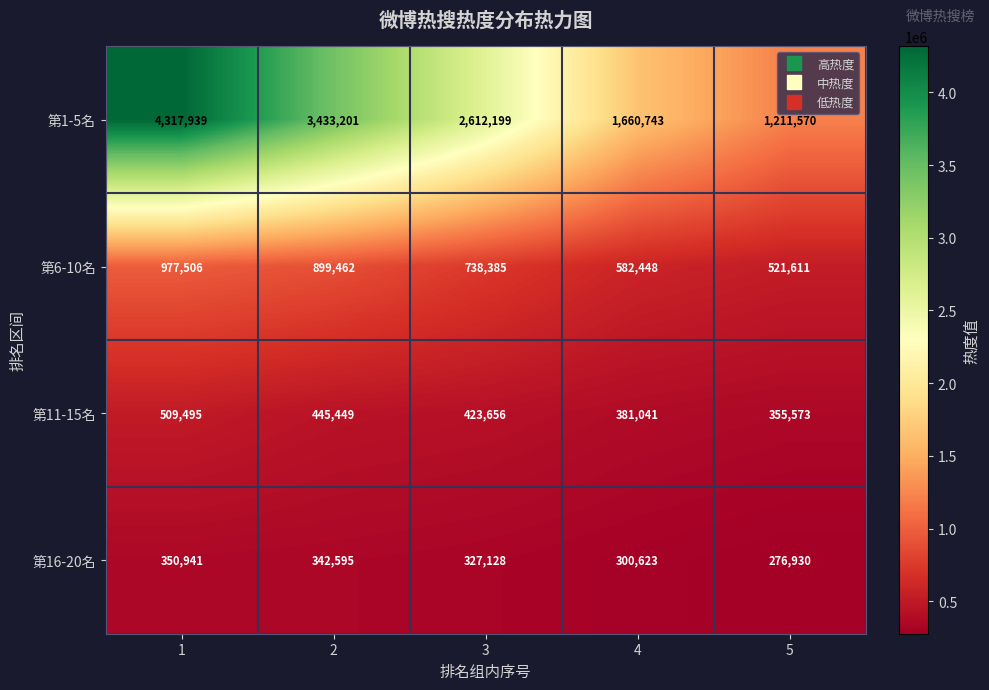

What is the total value across all series at 3?

4101368